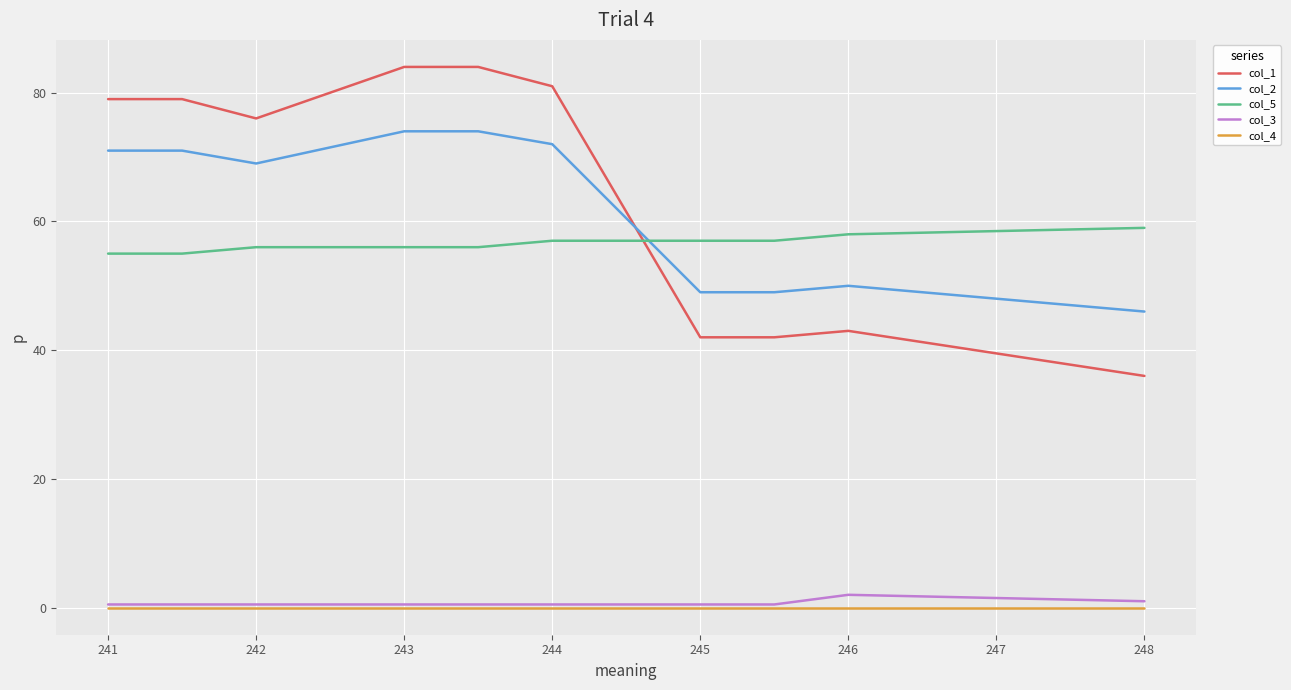

Which series has the widest spread of values?

col_1